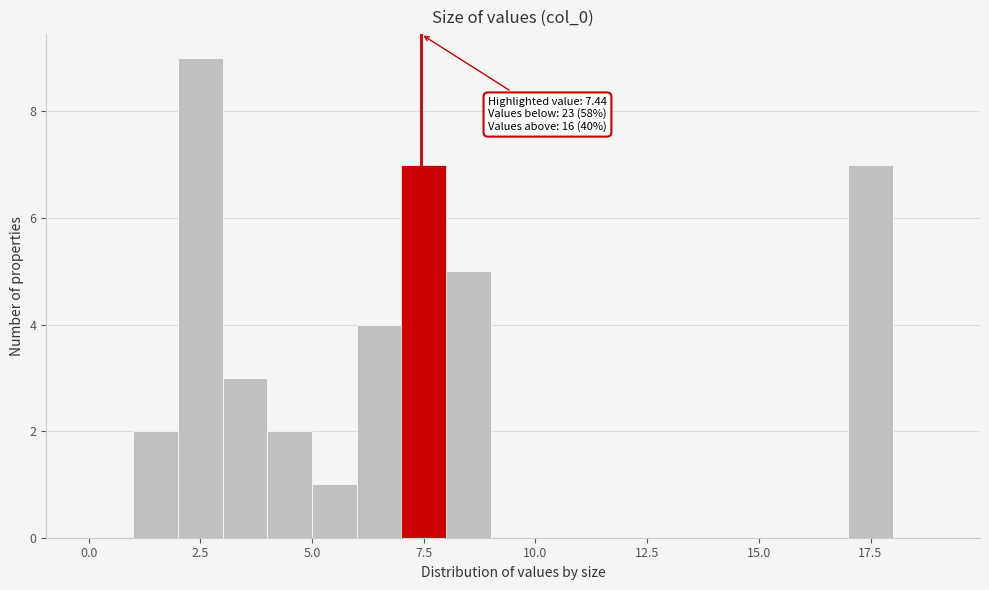

Read against the x-axis, roughly where is the centre of the tallest bar?

2.5